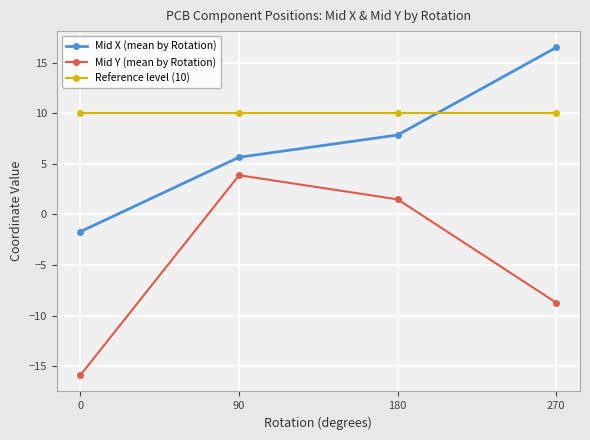

How many lines are shown in the chart?

3